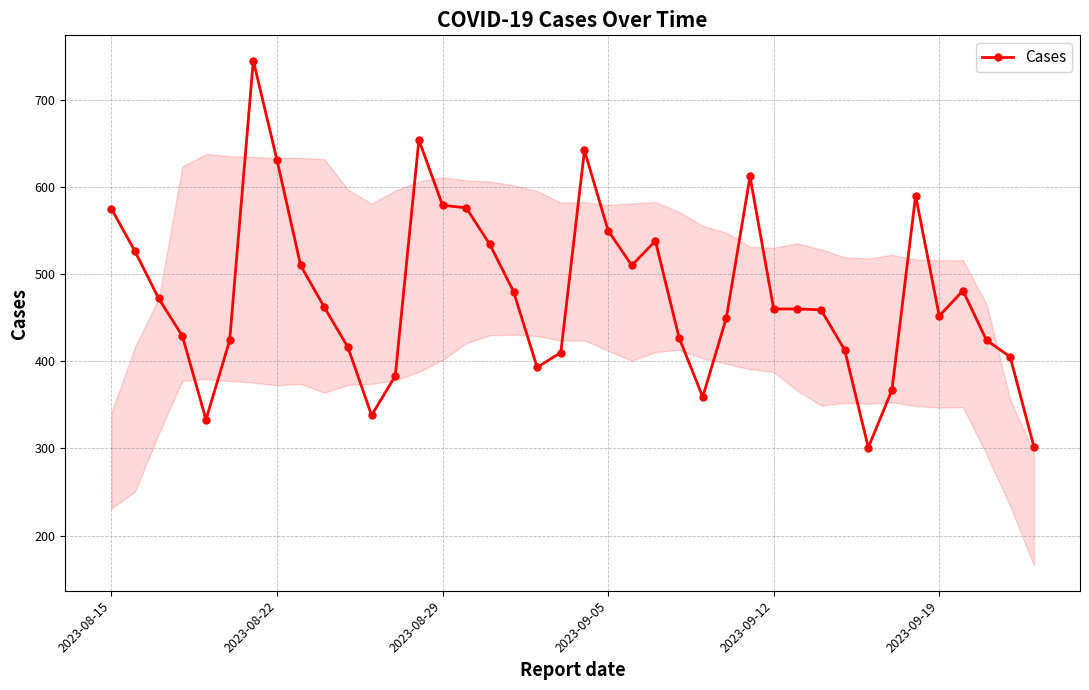

What is the value of the 22nd point from the left?

550